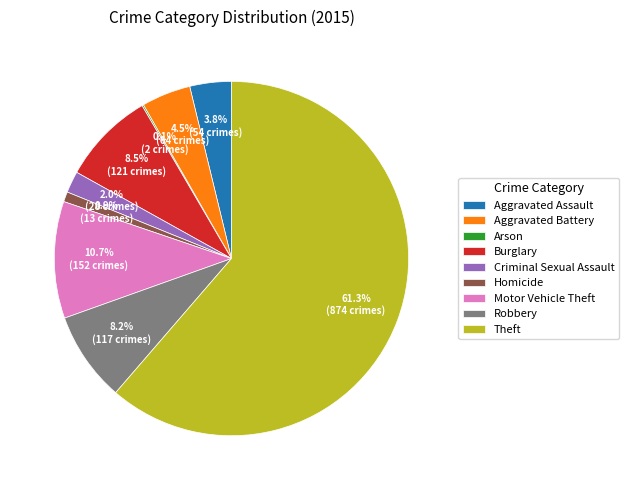

Which category has the biggest portion of the pie?

Theft